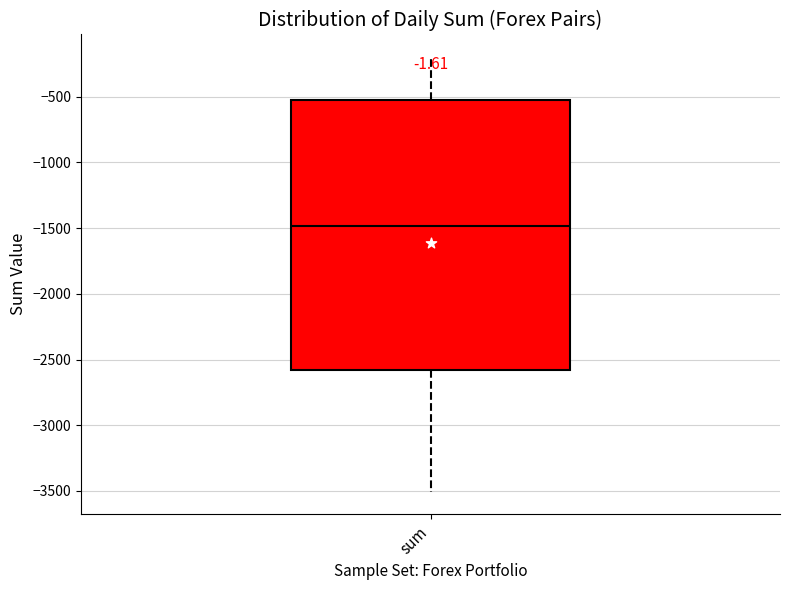

Transcribe this box plot: give where the median line is, the range the box spans, and where the two whiskers end, as read against the y-axis. The values are not printed on the chart, so give them approximately, as read against the axis.

median -1500, box -2600 to -500, whiskers -3500 to -200